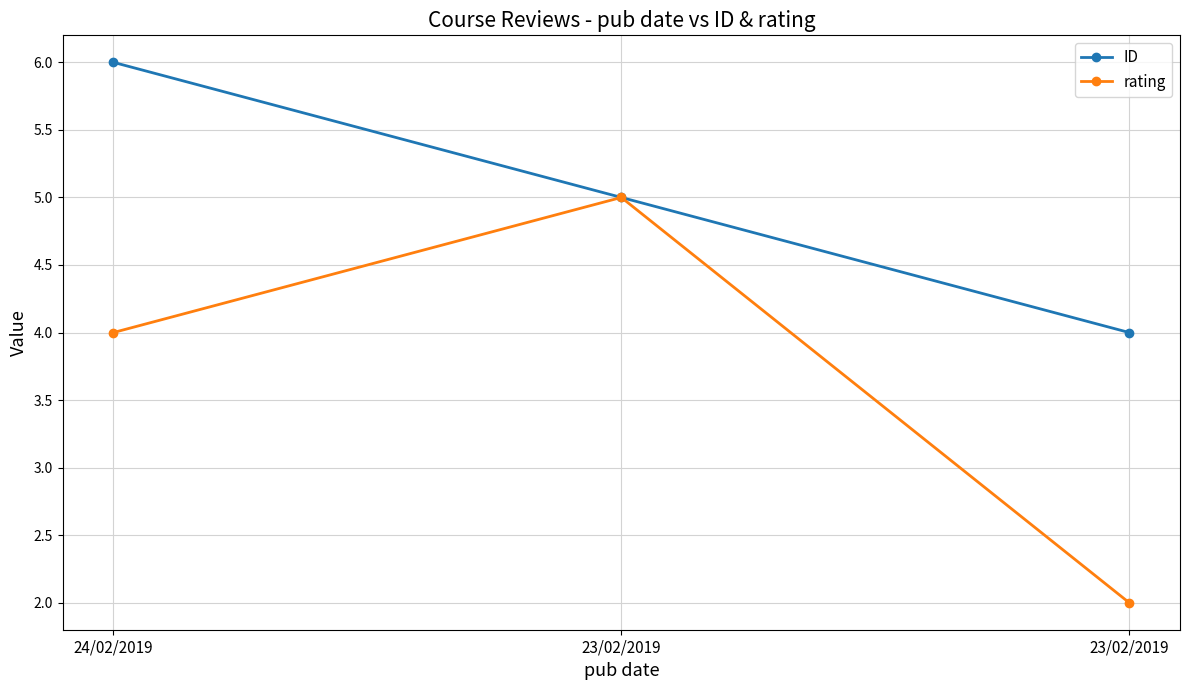

What is the approximate value of ID at 24/02/2019?

6